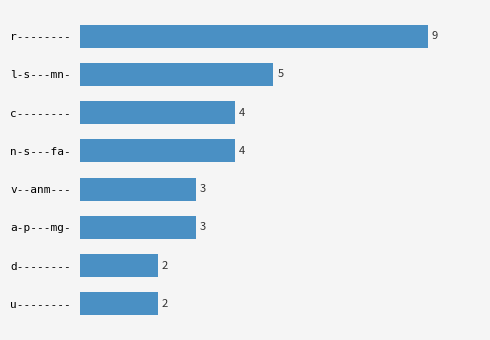

Between l-s---mn- and u--------, which is larger?

l-s---mn-